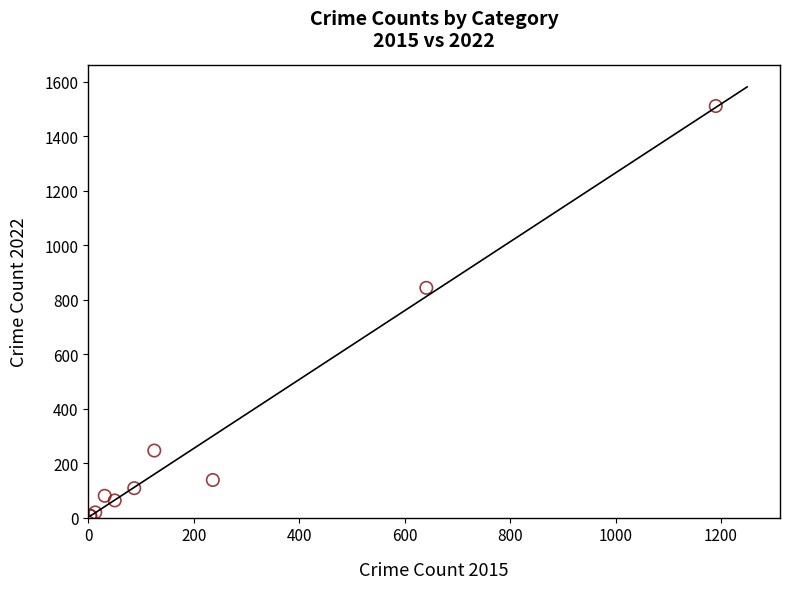

What Y value in the scatter plot is closest to 758?

843